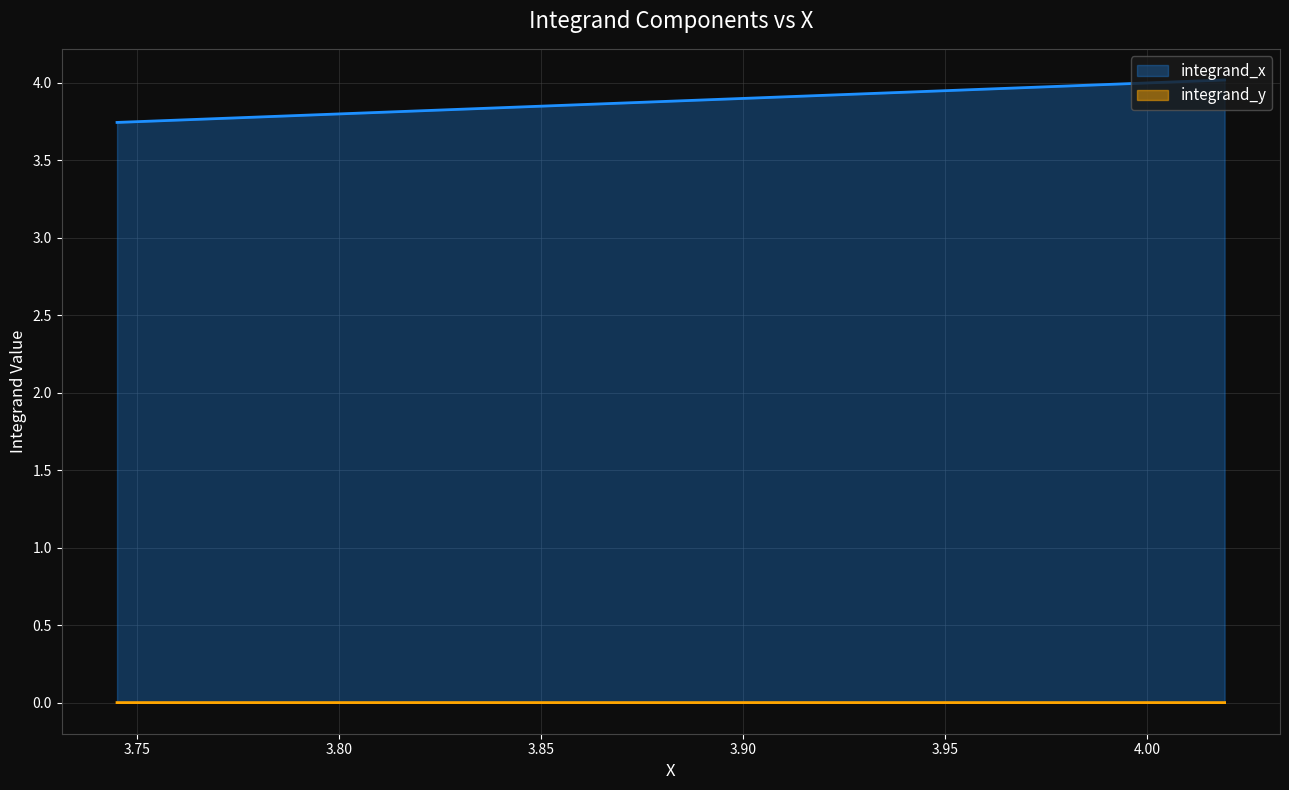

Reading left to right, list all the values displayed in this chart.

integrand_x: 3.7	3.8	3.8	3.8	3.8	3.8	3.8	3.8	3.8	3.8	3.8	3.8	3.8	3.8	3.8	3.9	3.9	3.9	3.9	3.9	3.9	3.9	3.9	3.9	3.9	3.9	3.9	3.9	3.9	3.9	3.9	4.0	4.0	4.0	4.0	4.0	4.0	4.0	4.0	4.0
integrand_y: 0.0	0.0	0.0	0.0	0.0	0.0	0.0	0.0	0.0	0.0	0.0	0.0	0.0	0.0	0.0	0.0	0.0	0.0	0.0	0.0	0.0	0.0	0.0	0.0	0.0	0.0	0.0	0.0	0.0	0.0	0.0	0.0	0.0	0.0	0.0	0.0	0.0	0.0	0.0	0.0